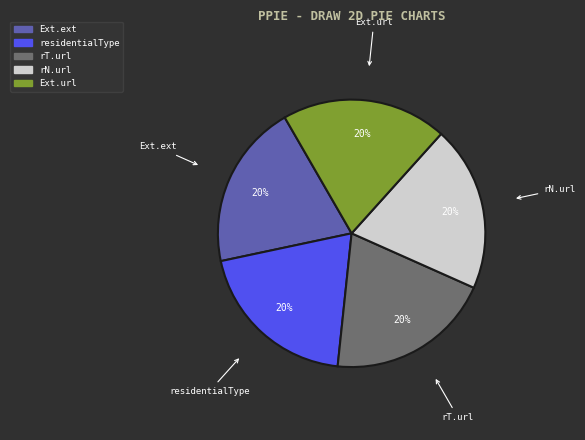

Is there any slice that represents more than half of the pie?

No